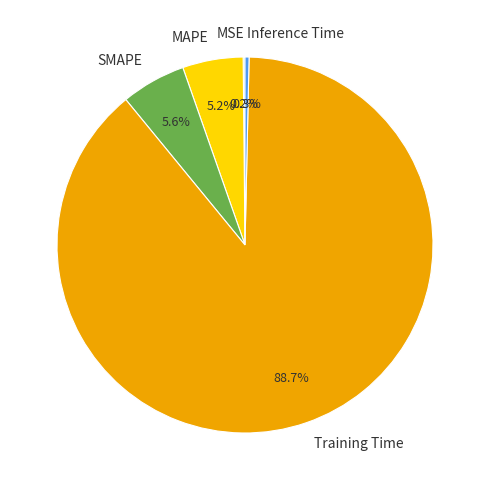

Combined, do SMAPE and MAPE account for over 50%?

No